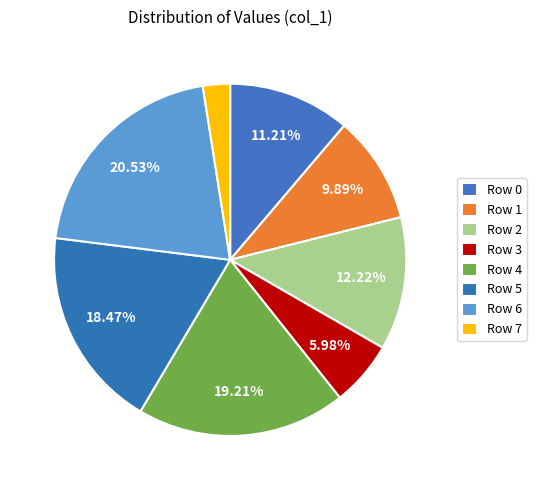

Rank the categories by value from highest to lowest.

Row 6, Row 4, Row 5, Row 2, Row 0, Row 1, Row 3, Row 7